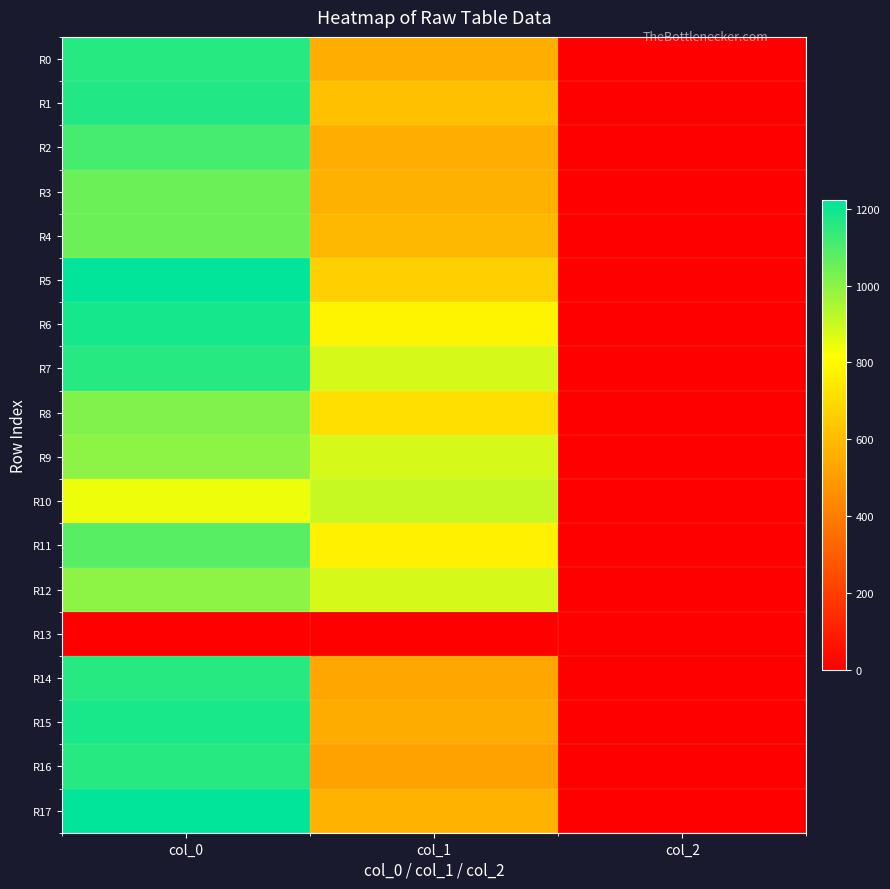

Reading left to right, list all the values displayed in this chart.

R0: col_0=1160.0	col_1=556.9	col_2=2.0
R1: col_0=1166.7	col_1=614.2	col_2=2.0
R2: col_0=1113.3	col_1=556.9	col_2=2.0
R3: col_0=1046.7	col_1=567.0	col_2=2.0
R4: col_0=1046.7	col_1=590.6	col_2=2.0
R5: col_0=1223.3	col_1=668.2	col_2=2.0
R6: col_0=1186.7	col_1=783.0	col_2=2.0
R7: col_0=1160.0	col_1=880.9	col_2=2.0
R8: col_0=1016.7	col_1=715.5	col_2=2.0
R9: col_0=996.7	col_1=880.9	col_2=2.0
R10: col_0=843.3	col_1=904.5	col_2=2.0
R11: col_0=1080.0	col_1=769.5	col_2=2.0
R12: col_0=996.7	col_1=880.9	col_2=2.0
R13: col_0=0.0	col_1=0.0	col_2=0.0
R14: col_0=1160.0	col_1=533.2	col_2=2.0
R15: col_0=1183.3	col_1=550.1	col_2=2.0
R16: col_0=1160.0	col_1=519.8	col_2=2.0
R17: col_0=1223.3	col_1=570.4	col_2=2.0